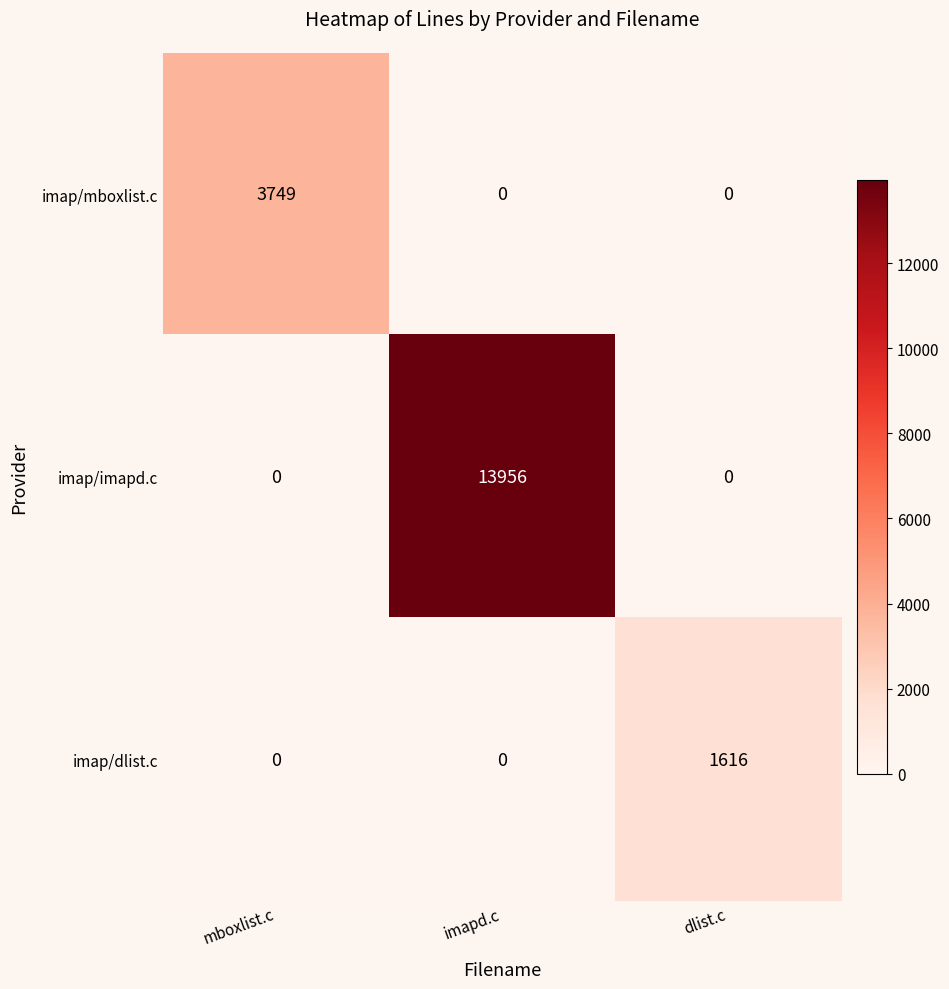

List the series in order of their overall mean, highest first.

imap/imapd.c, imap/mboxlist.c, imap/dlist.c